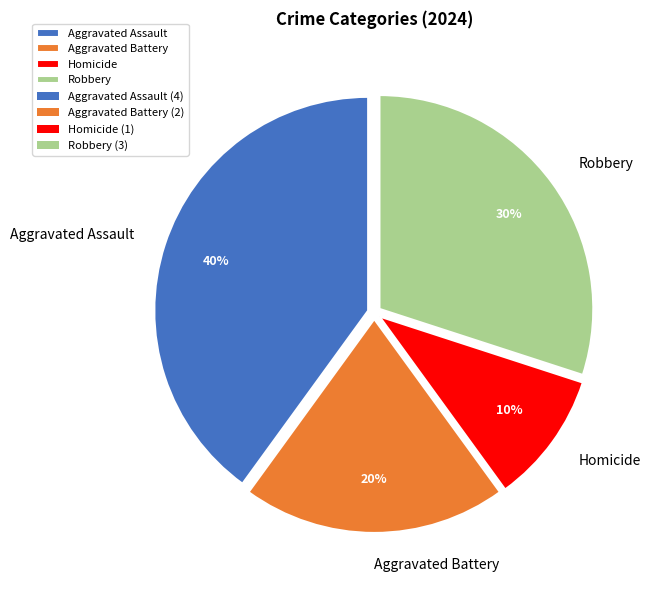

Is it true that Aggravated Battery is 20% of the pie?

True